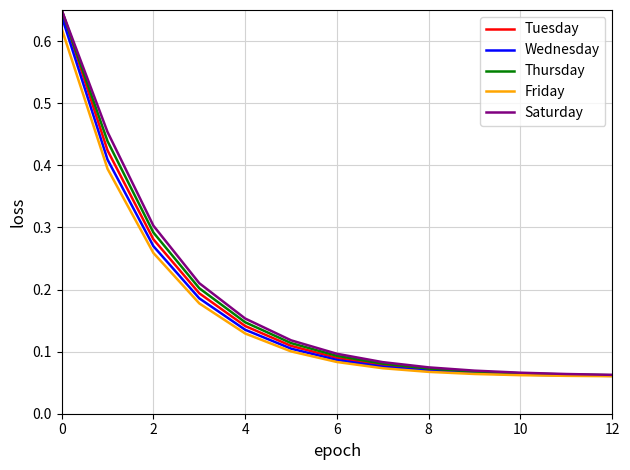

True or false: Saturday and Tuesday cross at least once.

False